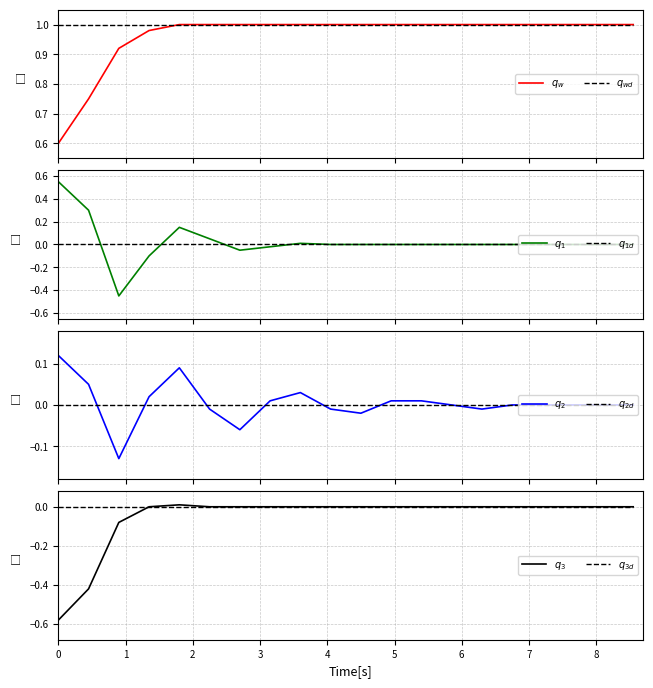

How many lines are shown in the chart?

4